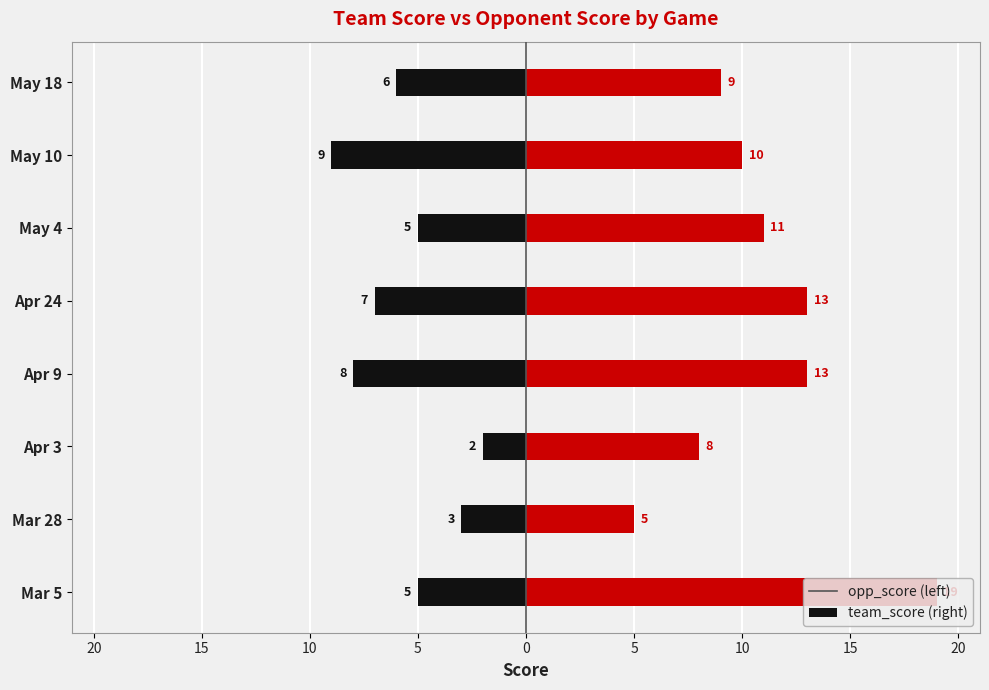

How many groups of bars are there?

8